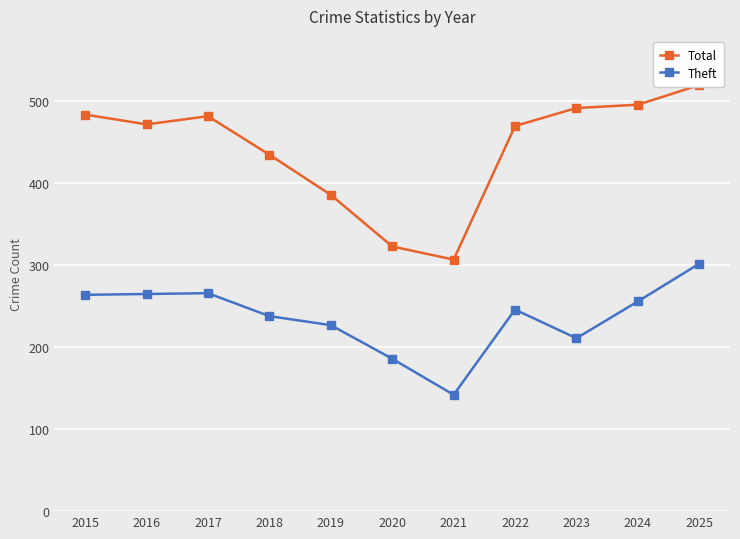

True or false: Total has a value of 482 at 2017.

True